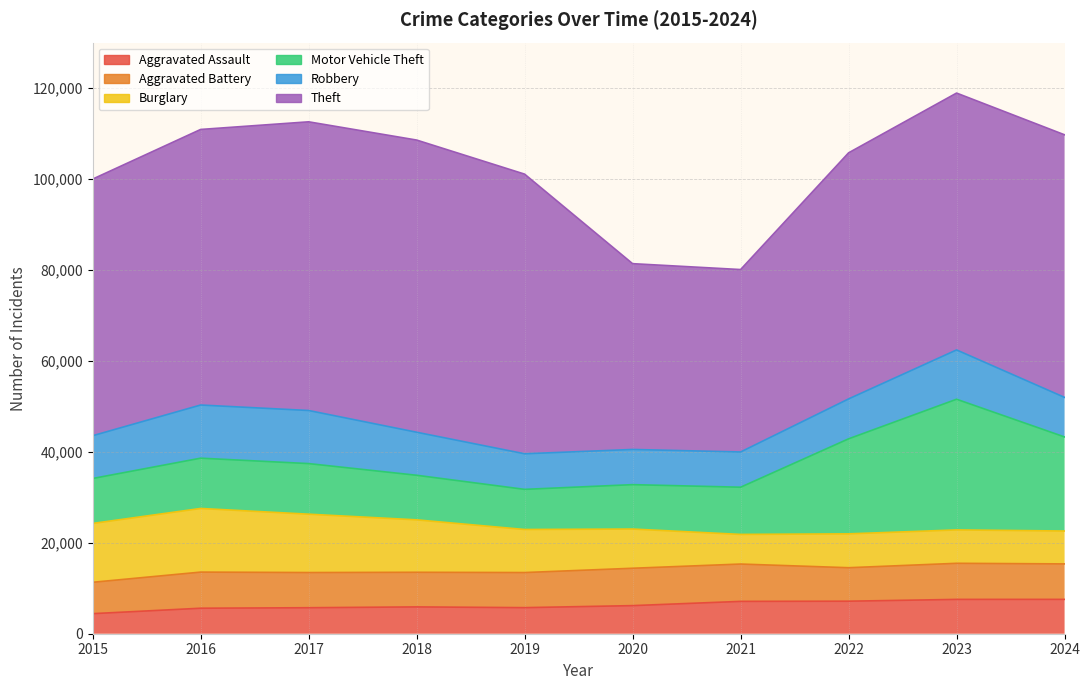

What is the sum of the Aggravated Battery values at 2016 and 2020?

16162